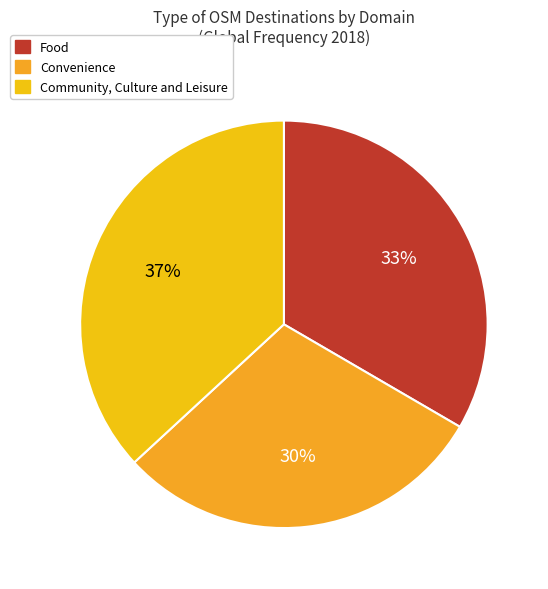

How many segments does this pie chart have?

3